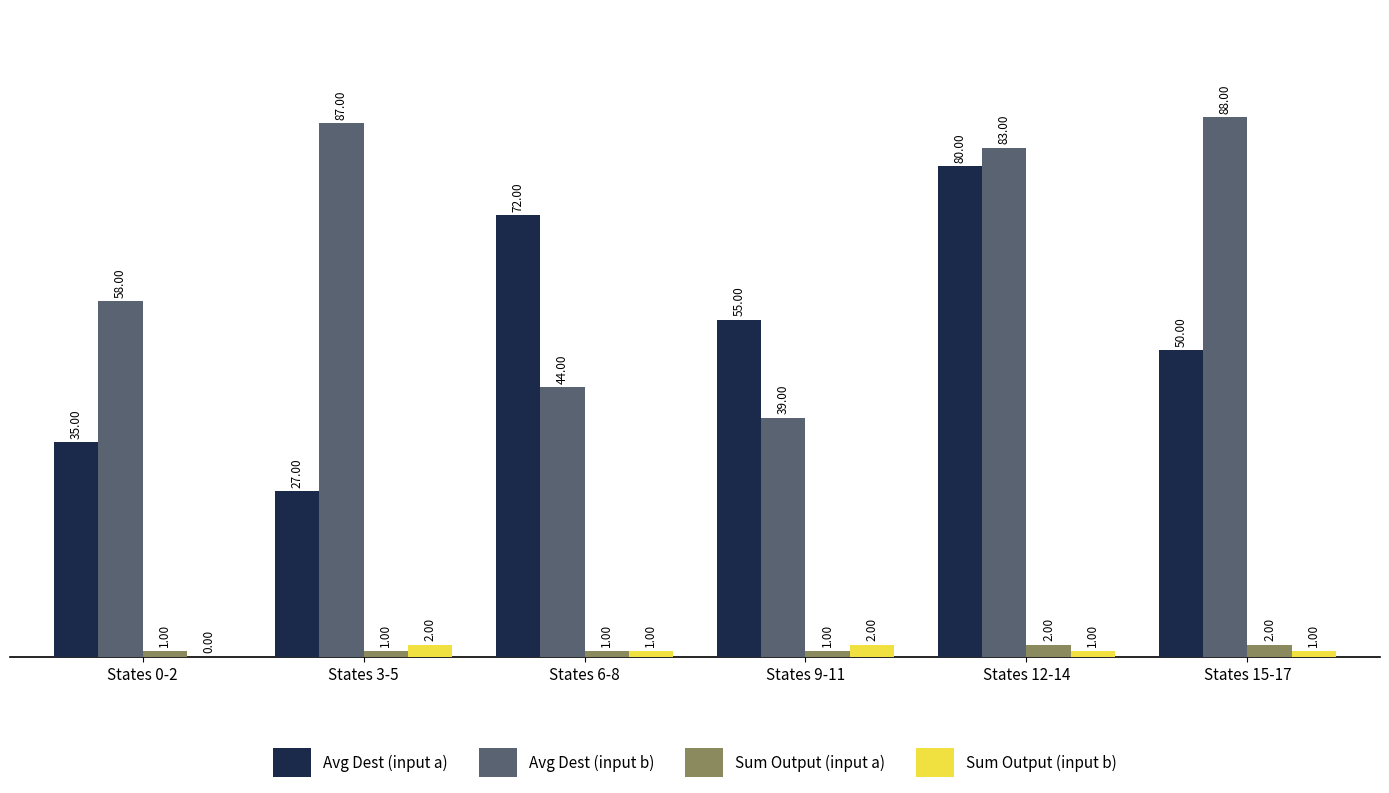

Between States 3-5 and States 6-8, which series saw the biggest shift?

Avg Dest (input a)